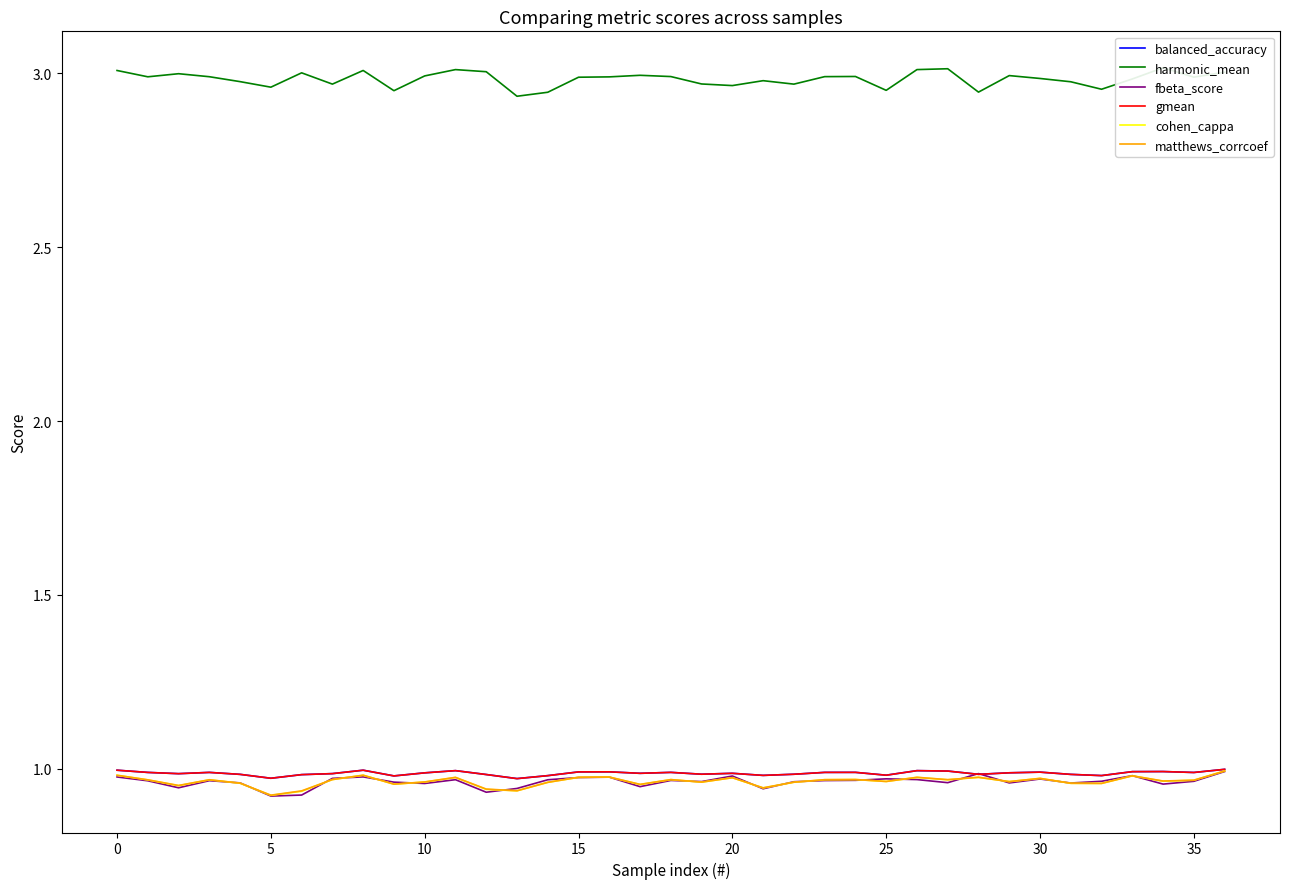

What is the value of the harmonic_mean point at the 34th from the left?

3.0